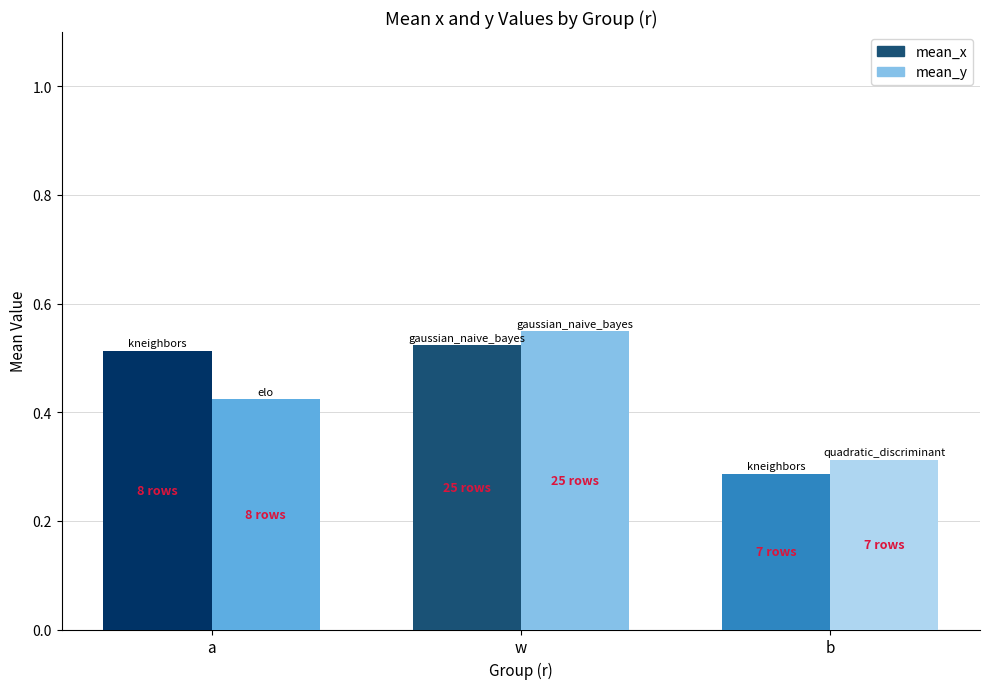

At which category does the chart reach its peak across all series?

w